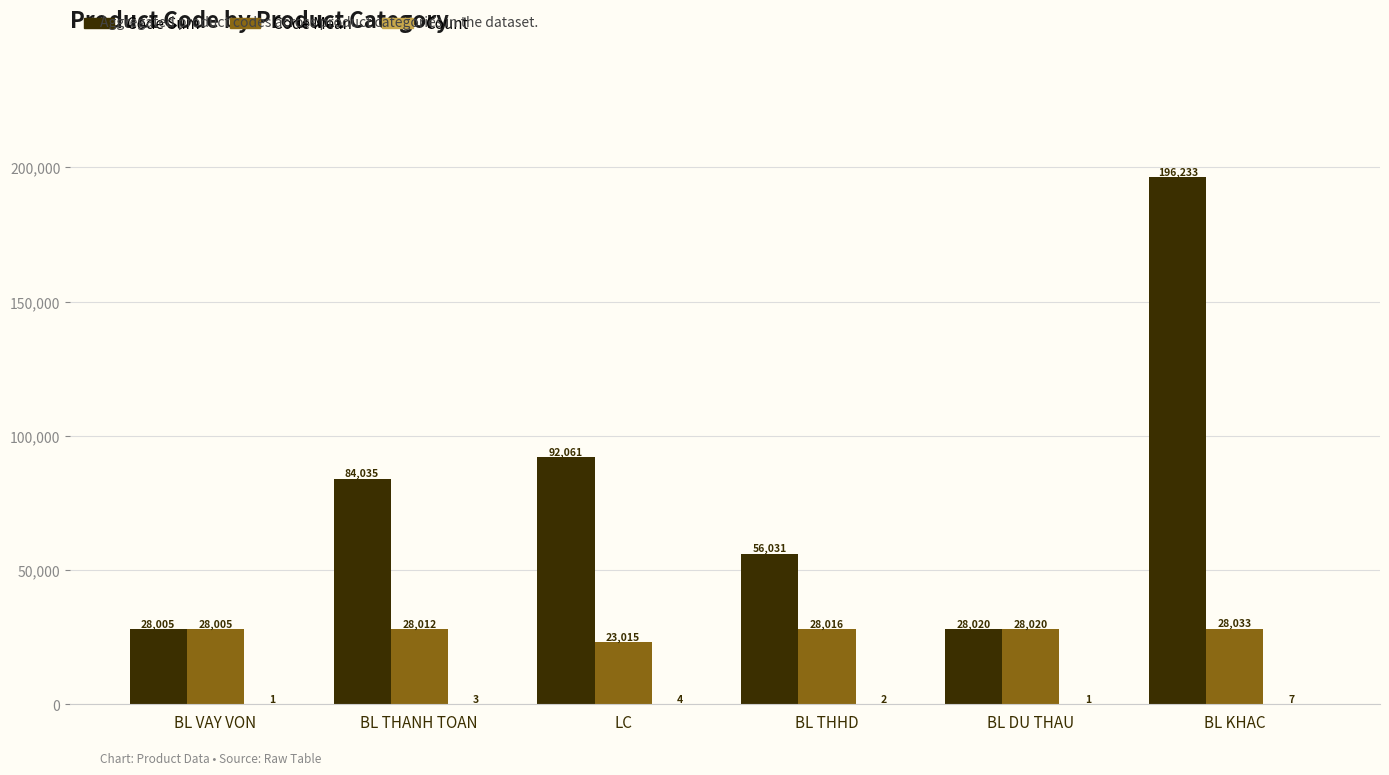

At which category is the sum across all series the highest?

BL KHAC